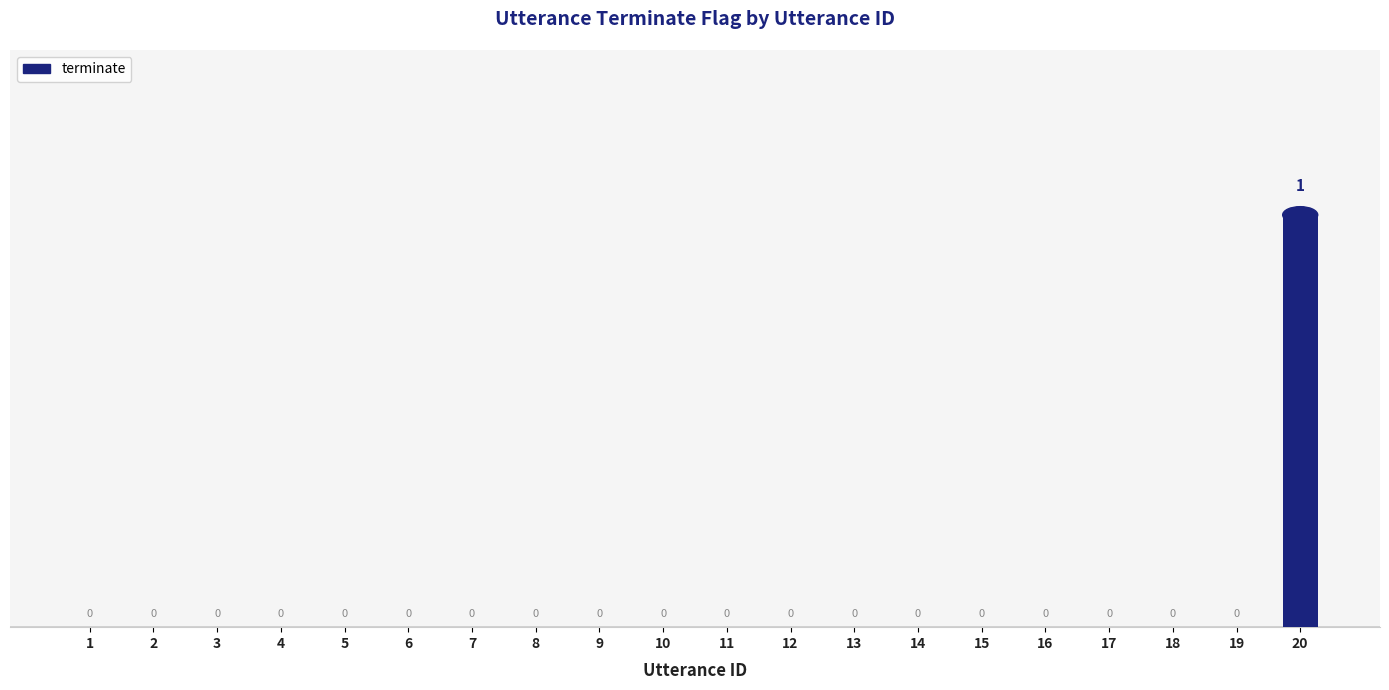

Which category has the highest value across all series?

20